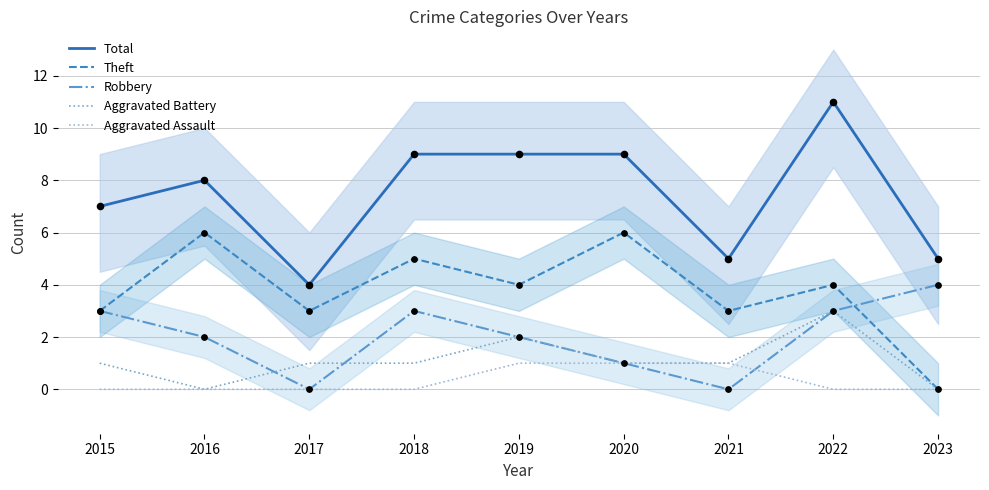

What are all the series names shown in the legend?

Total, Theft, Robbery, Aggravated Battery, Aggravated Assault